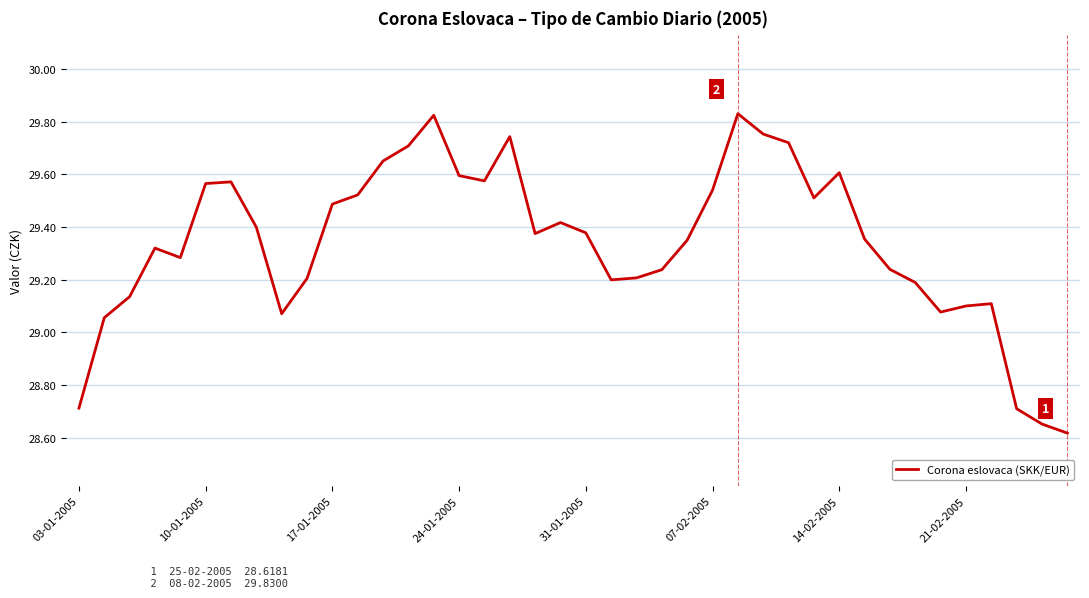

What is the difference between the maximum and minimum values?

1.2